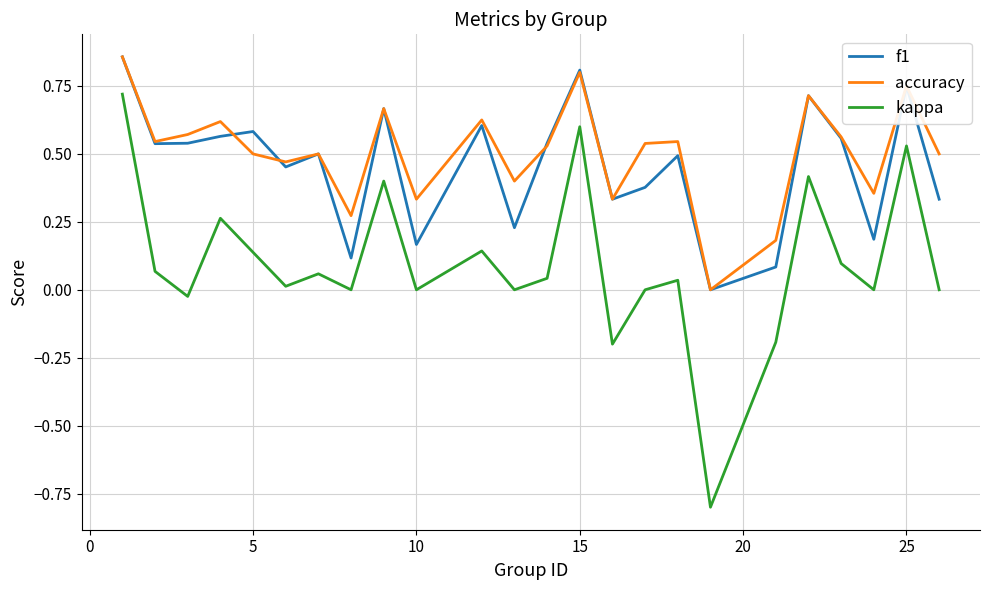

True or false: f1 has more than 2 points higher than both neighbors.

True